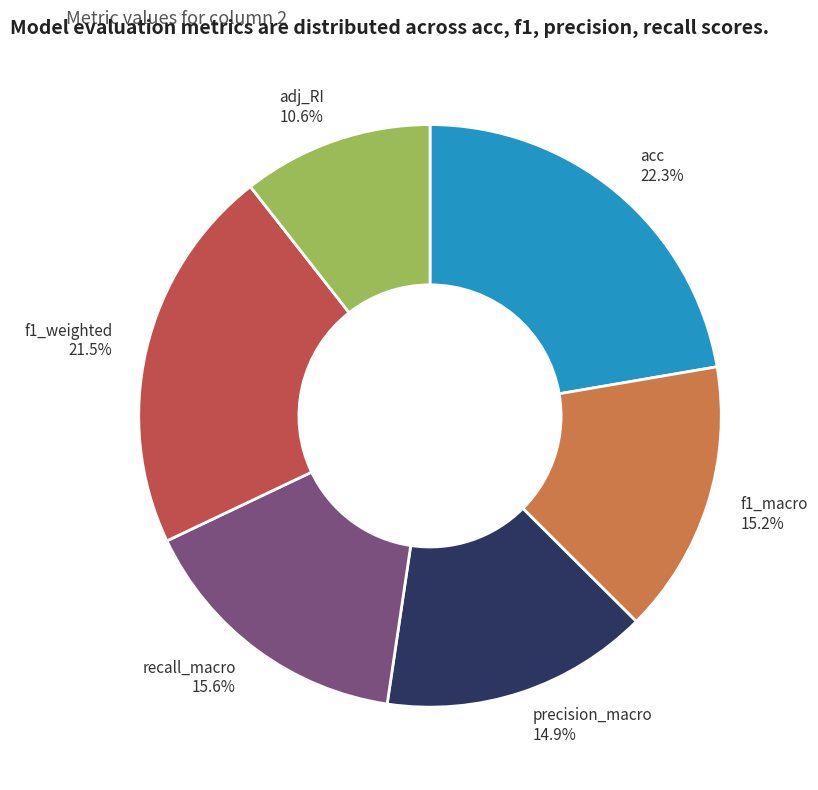

Does acc account for over 50% of the chart?

No